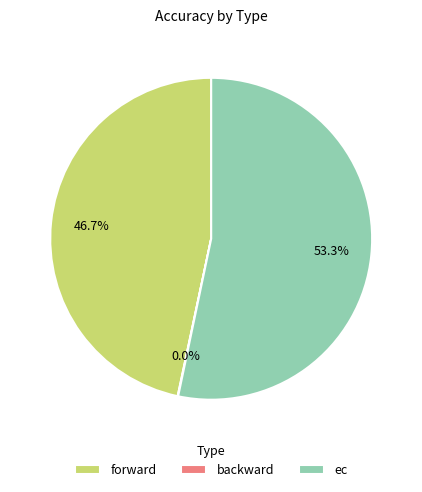

Is there any slice that represents more than half of the pie?

Yes